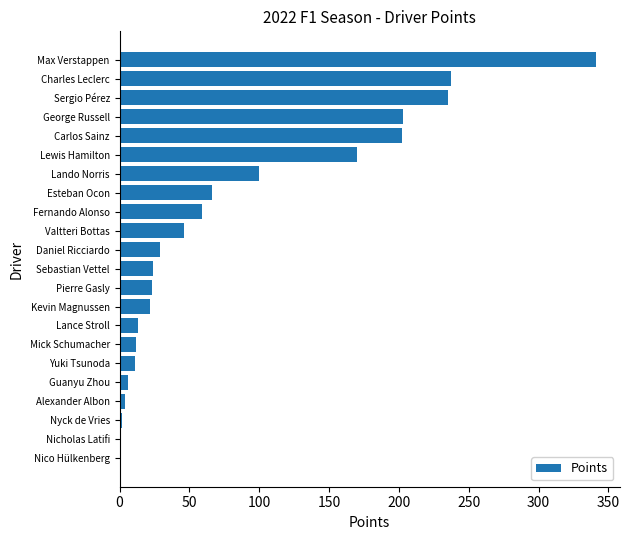

What is the sum of the values at Nico Hülkenberg and George Russell?

203